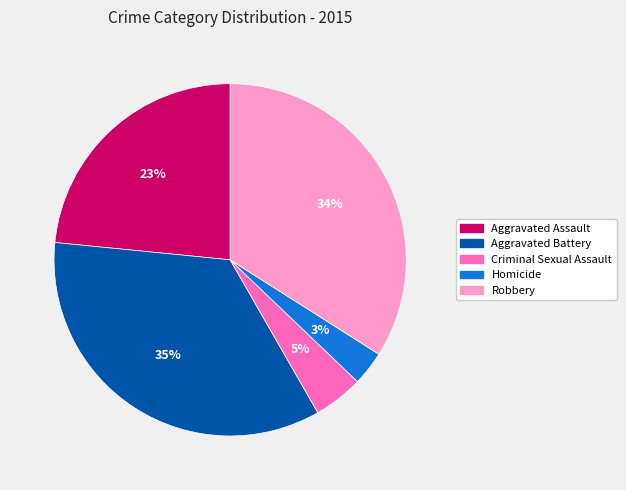

Which slice is the largest?

Aggravated Battery